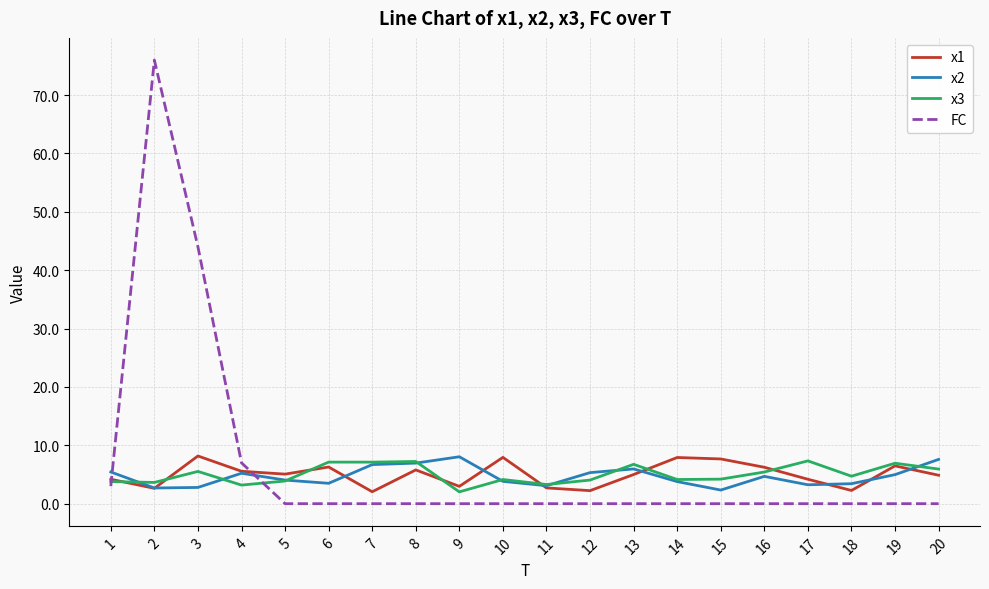

What is the average value of the x2 series?

4.7